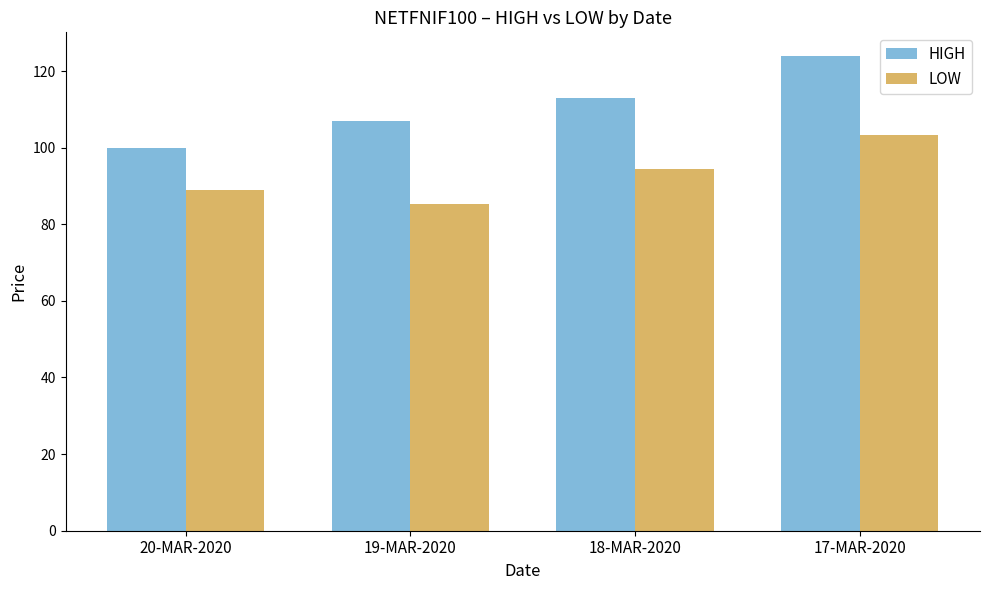

Reading left to right, extract all data points from this chart.

HIGH: 100.0	107.0	112.9	123.9
LOW: 89.0	85.3	94.5	103.2